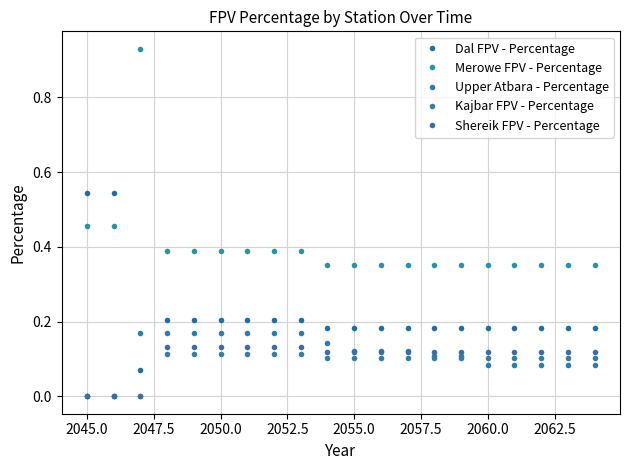

Does the chart display data point markers on the line(s)?

Yes